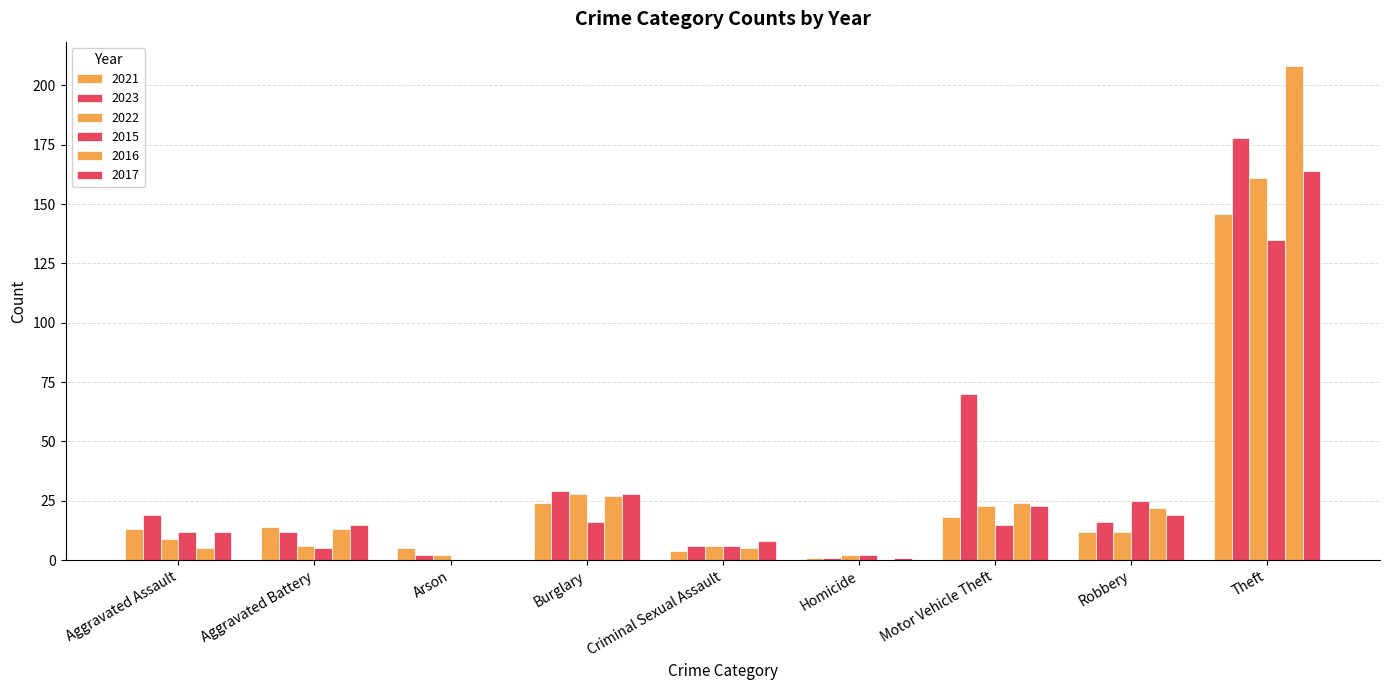

What is the difference between the highest and lowest values at Homicide?

2